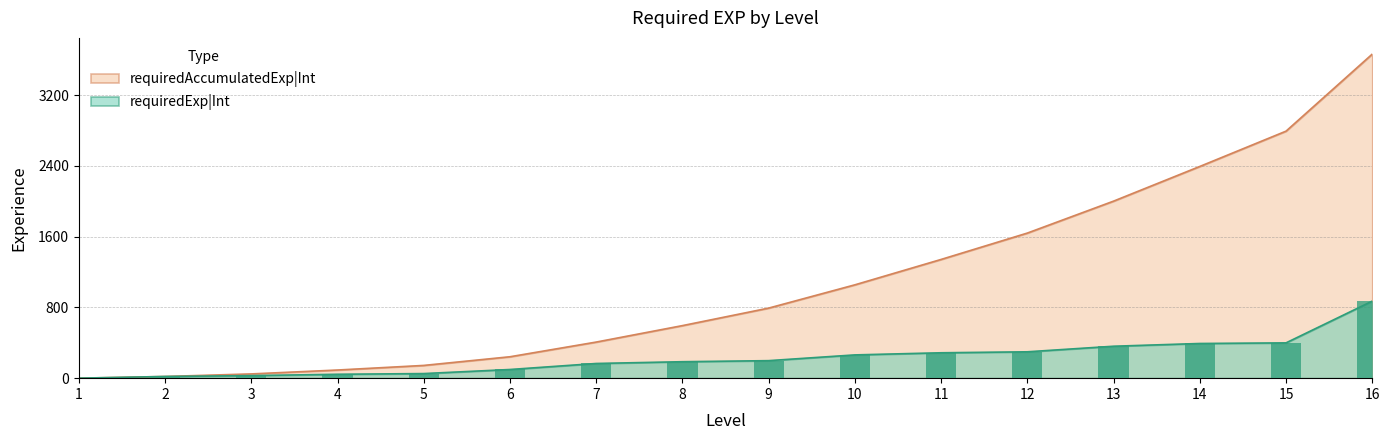

At how many categories does at least one series exceed 2918?

1